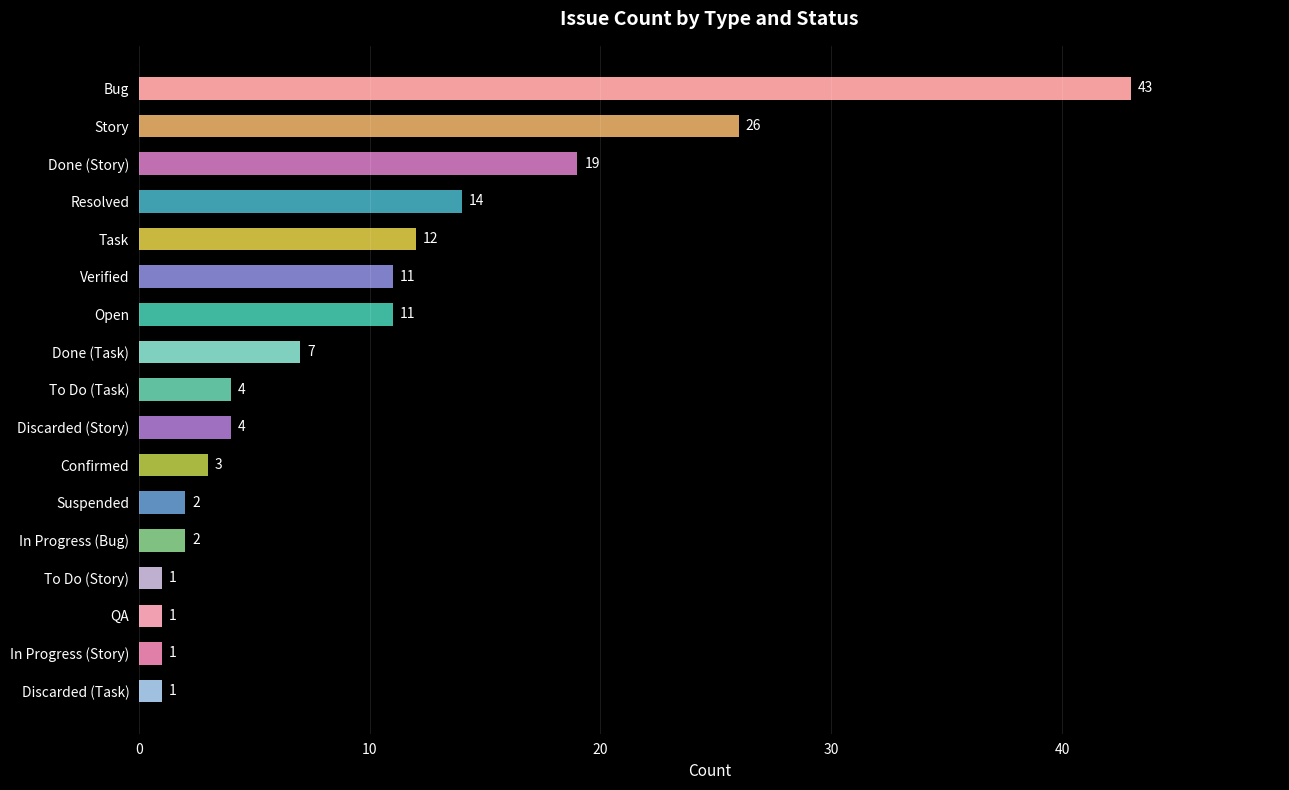

How many values are below 4?

7